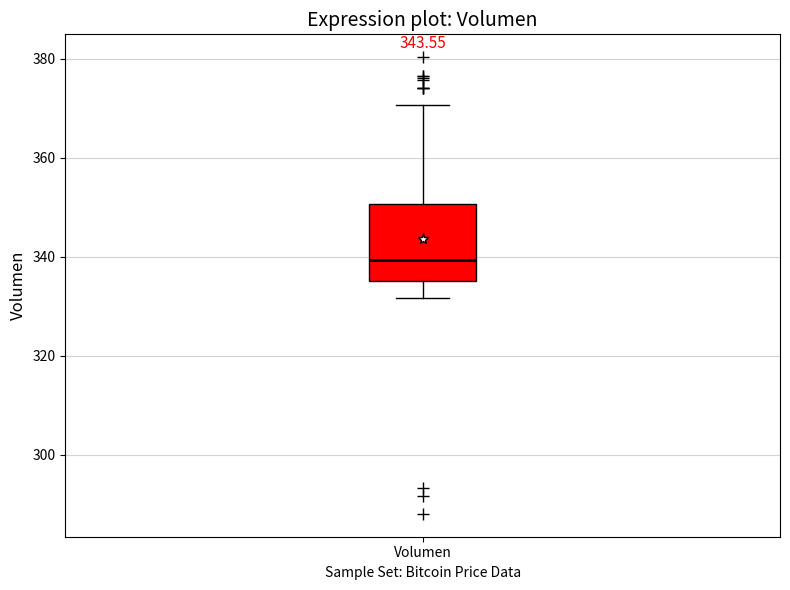

Read this box plot against the y-axis: the position of the median line, the range covered by the box, and the ends of both whiskers. The values are not printed on the chart, so give them approximately, as read against the axis.

median 340, box 336 to 350, whiskers 332 to 370